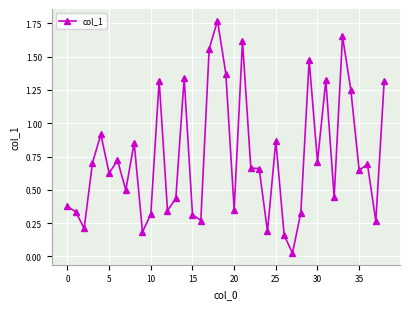

True or false: the data has more than 1 interior local peaks.

True